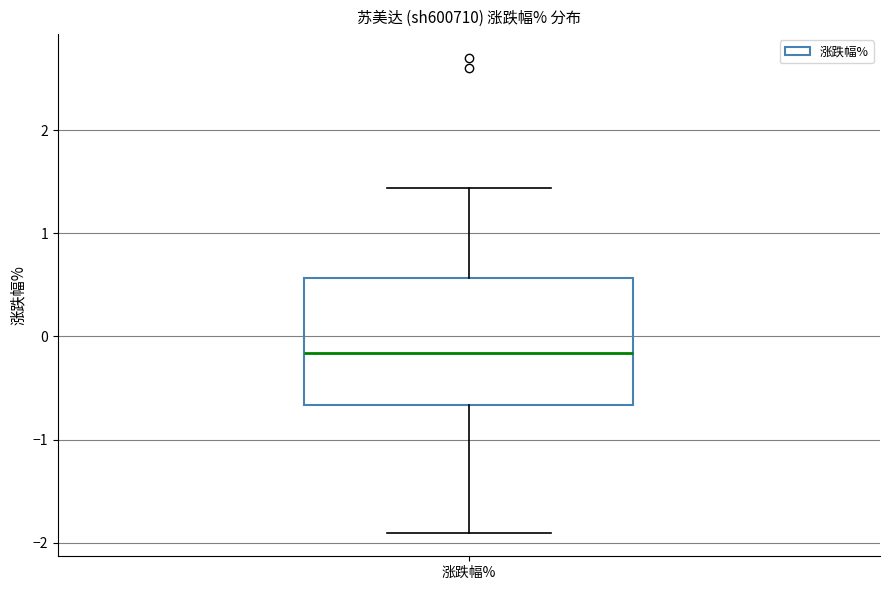

Read this box plot against the y-axis: the position of the median line, the range covered by the box, and the ends of both whiskers. The values are not printed on the chart, so give them approximately, as read against the axis.

median -0.2, box -0.7 to 0.6, whiskers -1.9 to 1.4